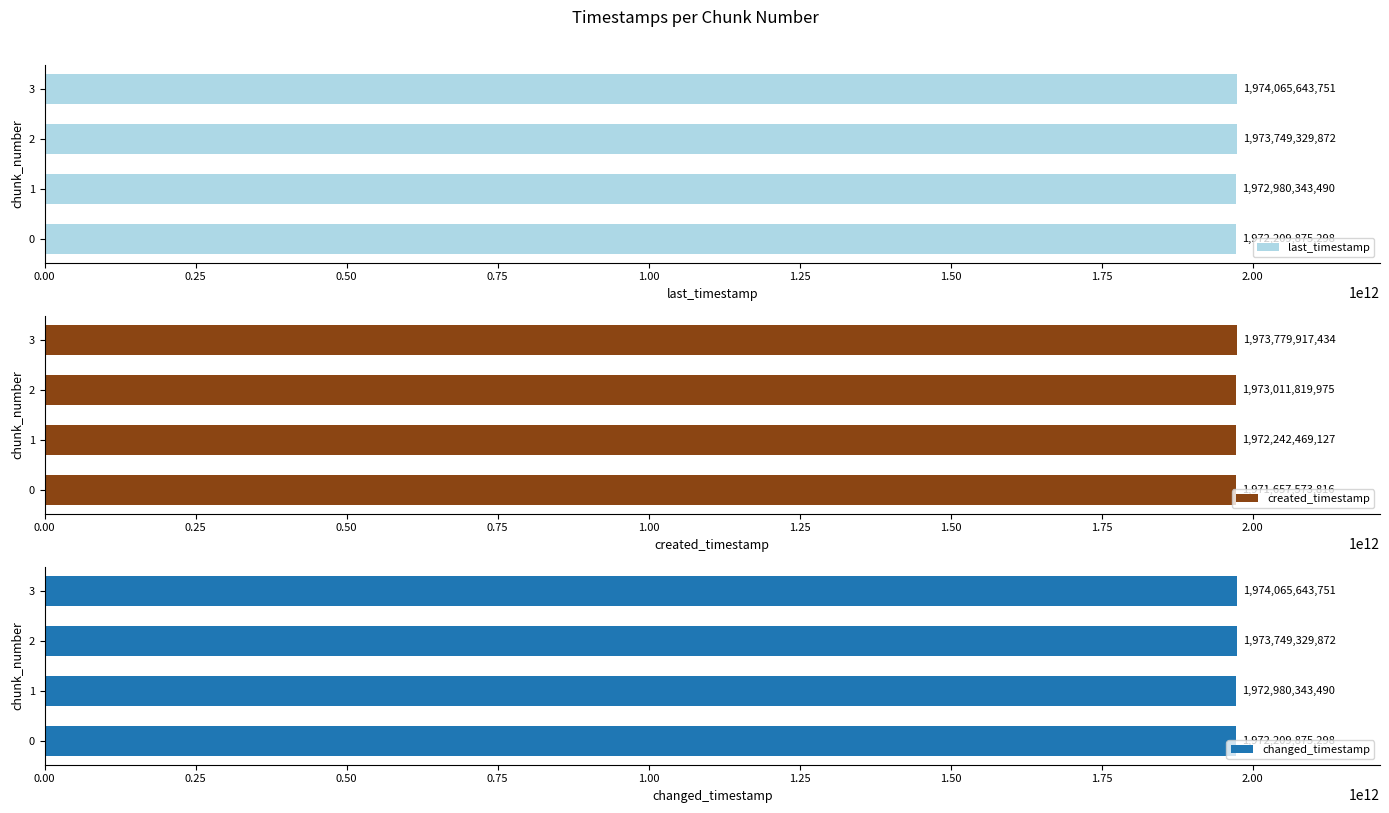

What is the minimum value shown in the chart?

1971657573816